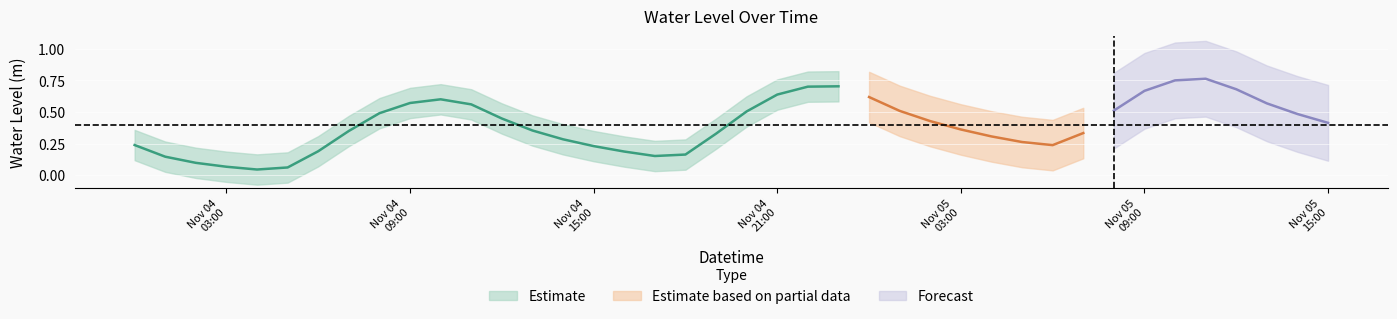

List the labels in order of value, largest first.

2022-11-05 11:00:00, 2022-11-05 10:00:00, 2022-11-04 23:00:00, 2022-11-04 22:00:00, 2022-11-05 12:00:00, 2022-11-05 09:00:00, 2022-11-04 21:00:00, 2022-11-05 00:00:00, 2022-11-04 10:00:00, 2022-11-04 09:00:00, 2022-11-05 13:00:00, 2022-11-04 11:00:00, 2022-11-05 08:00:00, 2022-11-05 01:00:00, 2022-11-04 20:00:00, 2022-11-04 08:00:00, 2022-11-05 14:00:00, 2022-11-04 12:00:00, 2022-11-05 02:00:00, 2022-11-05 15:00:00, 2022-11-05 03:00:00, 2022-11-04 13:00:00, 2022-11-04 07:00:00, 2022-11-05 07:00:00, 2022-11-04 19:00:00, 2022-11-05 04:00:00, 2022-11-04 14:00:00, 2022-11-05 05:00:00, 2022-11-04 00:00:00, 2022-11-05 06:00:00, 2022-11-04 15:00:00, 2022-11-04 06:00:00, 2022-11-04 16:00:00, 2022-11-04 18:00:00, 2022-11-04 17:00:00, 2022-11-04 01:00:00, 2022-11-04 02:00:00, 2022-11-04 03:00:00, 2022-11-04 05:00:00, 2022-11-04 04:00:00